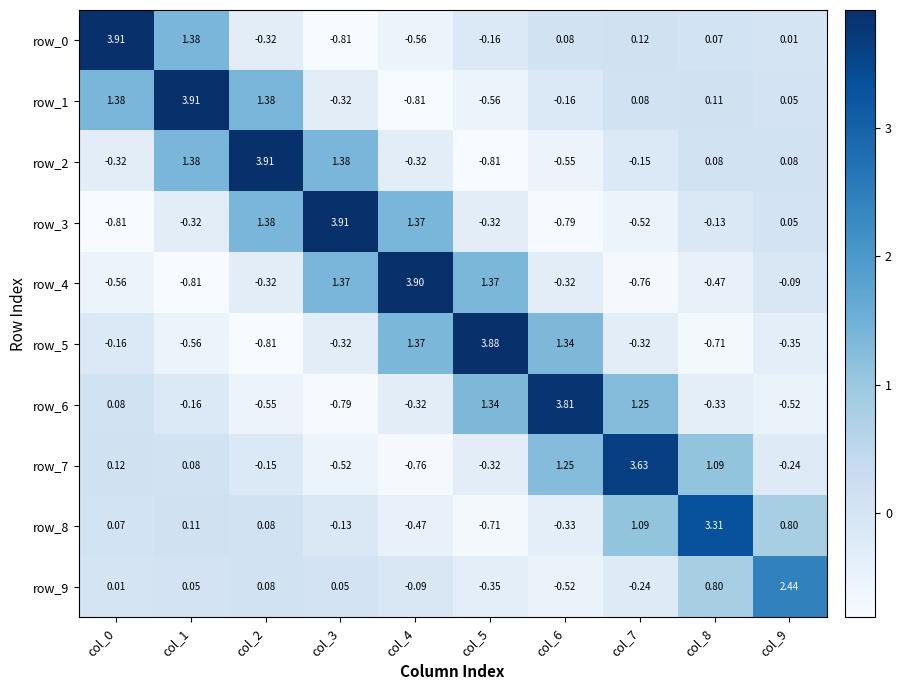

Between col_5 and col_7, which series saw the biggest shift?

row_5